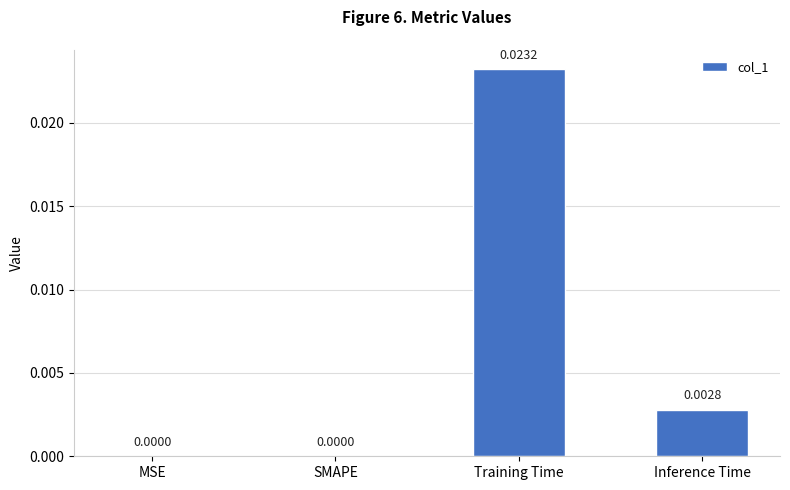

Which has a higher value, SMAPE or Training Time?

Training Time